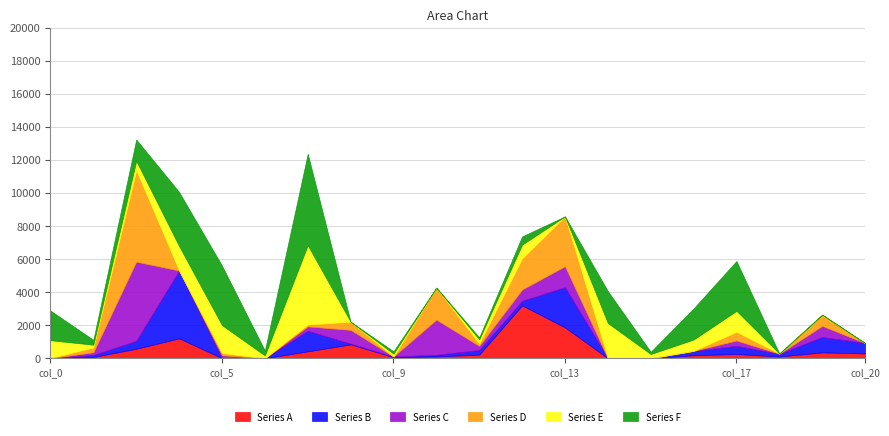

How many times do Series A and Series C cross each other?

11